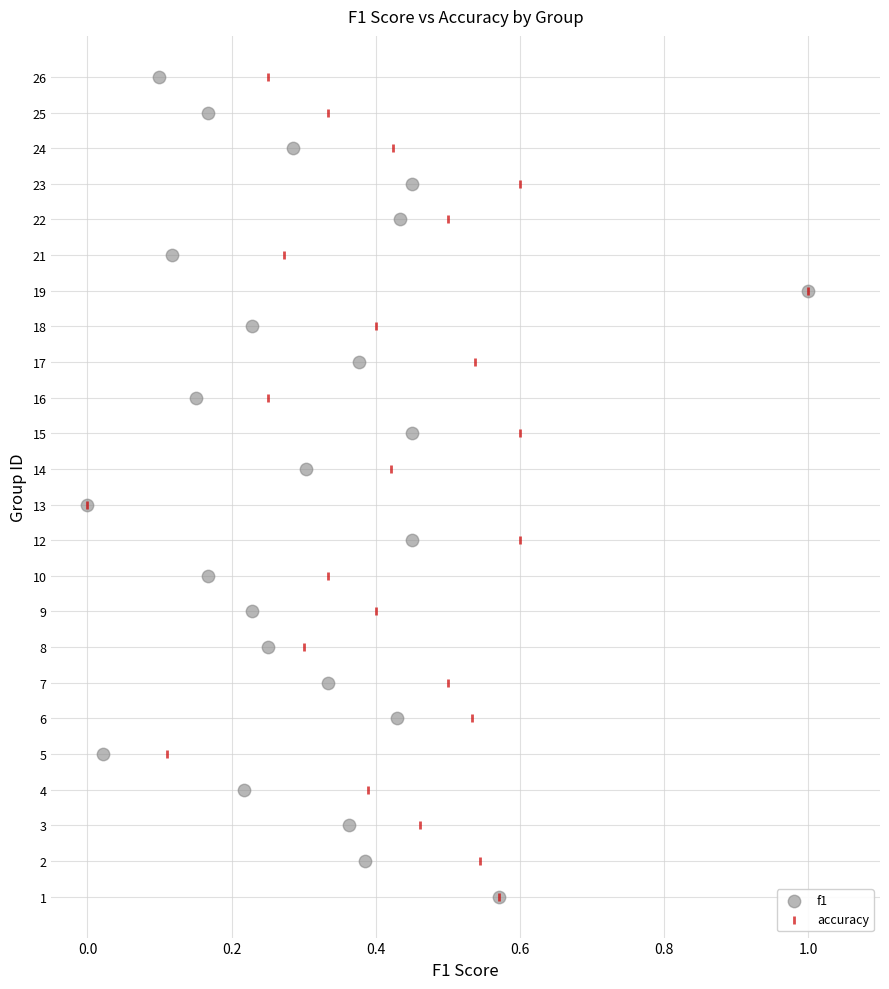

What are all the series names shown in the legend?

f1, accuracy